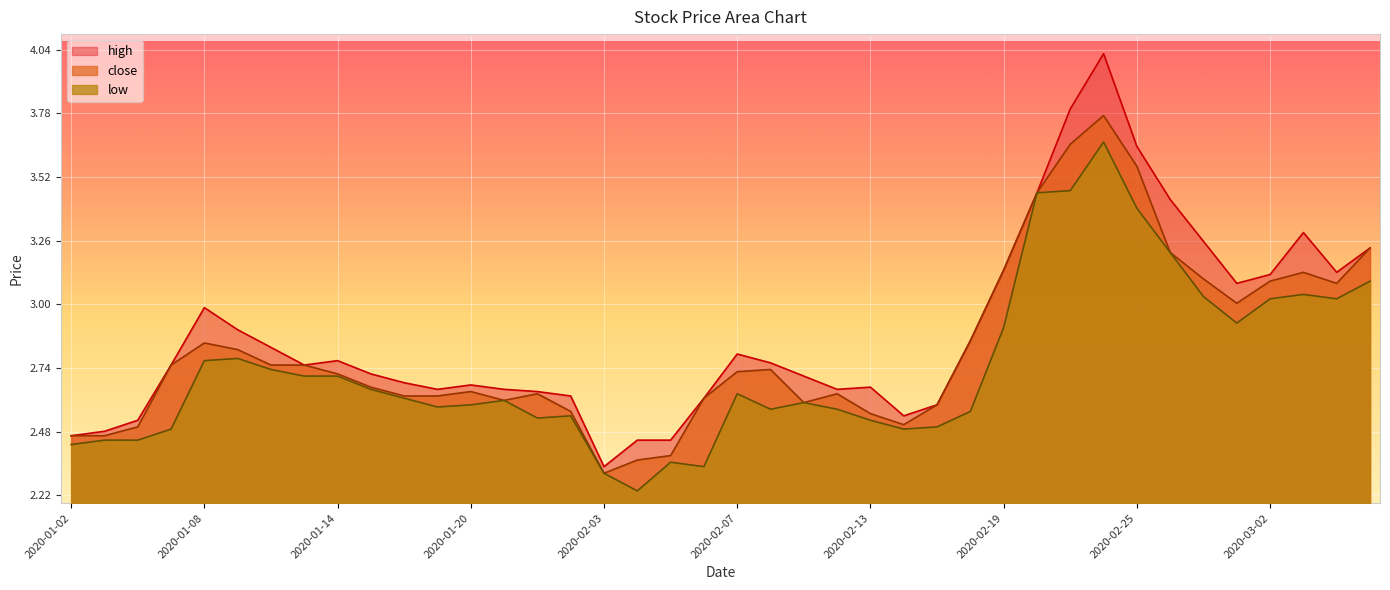

What position from the left is 2020-02-14?

26